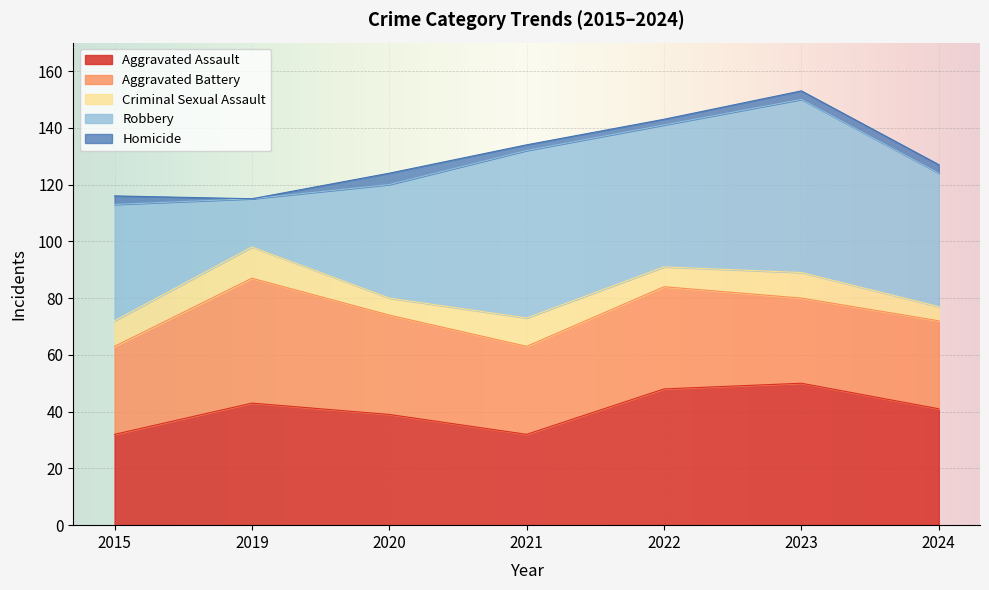

How many lines are shown in the chart?

5